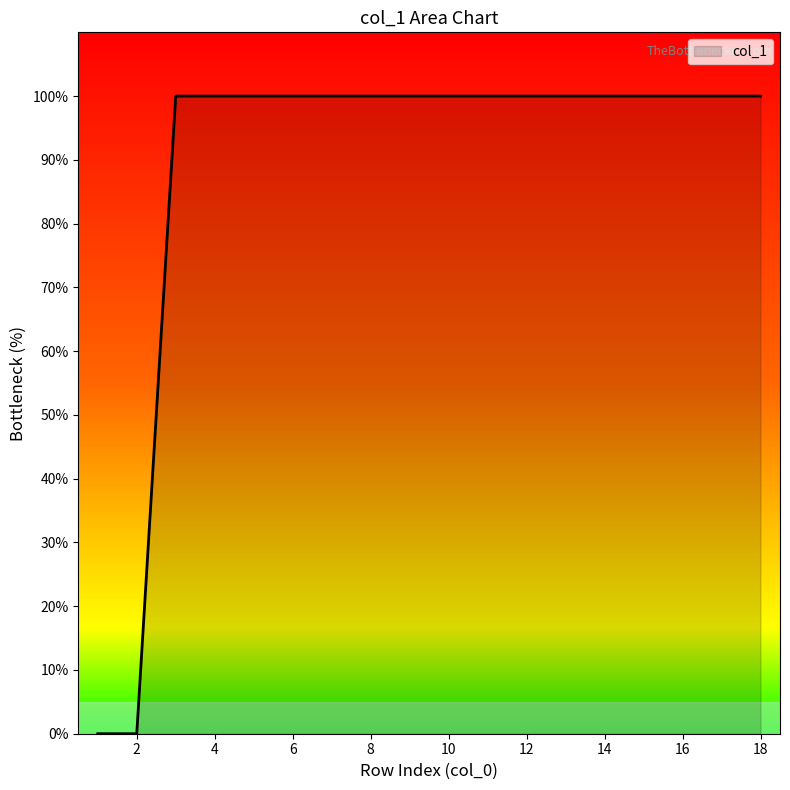

What is the difference between the maximum and minimum values?

100.0